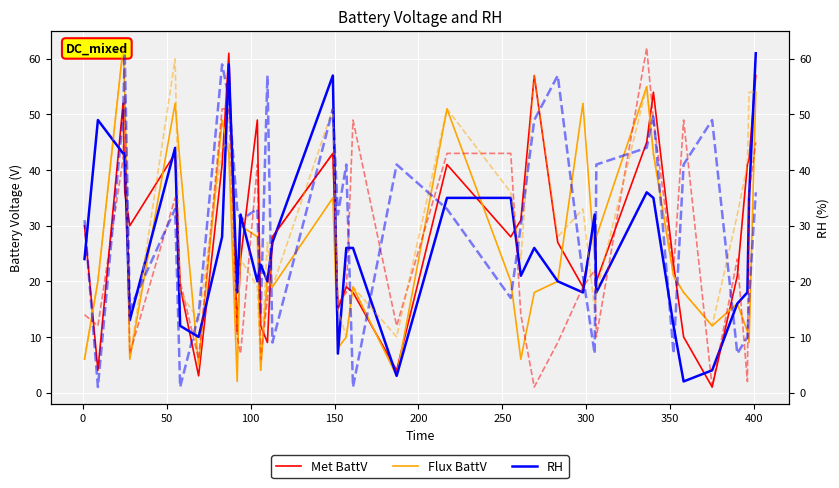

True or false: col_5 (R) and col_6 (R) cross at least once.

True